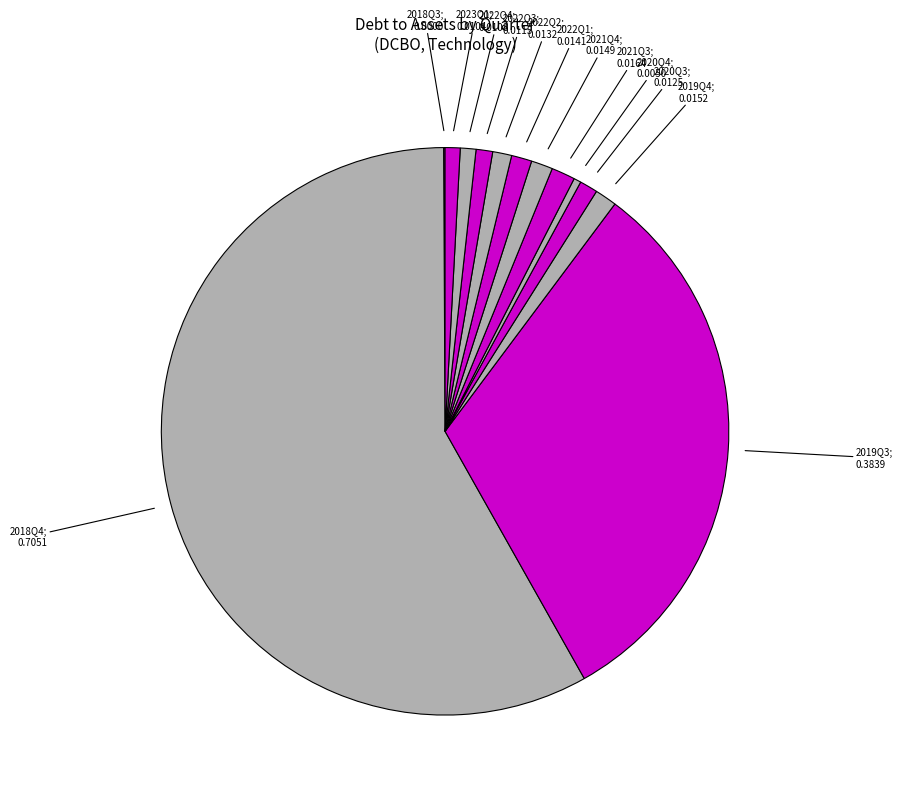

To the nearest percent, what is the average slice percentage?

8%